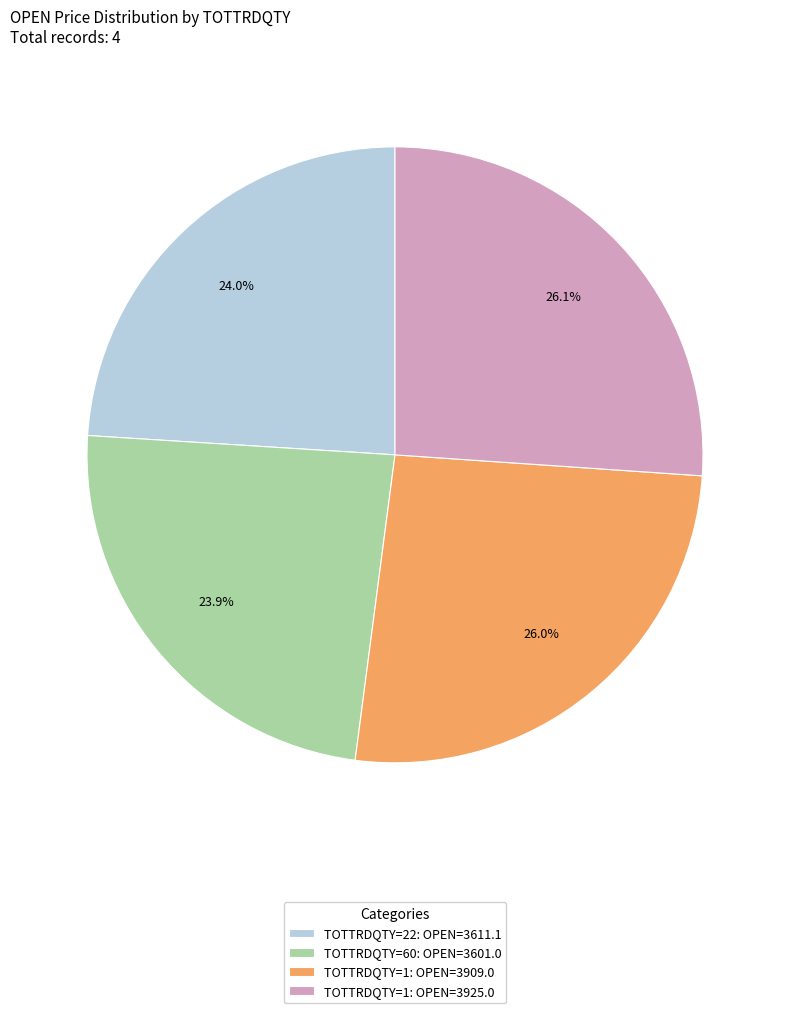

Is there a majority slice in this chart?

No